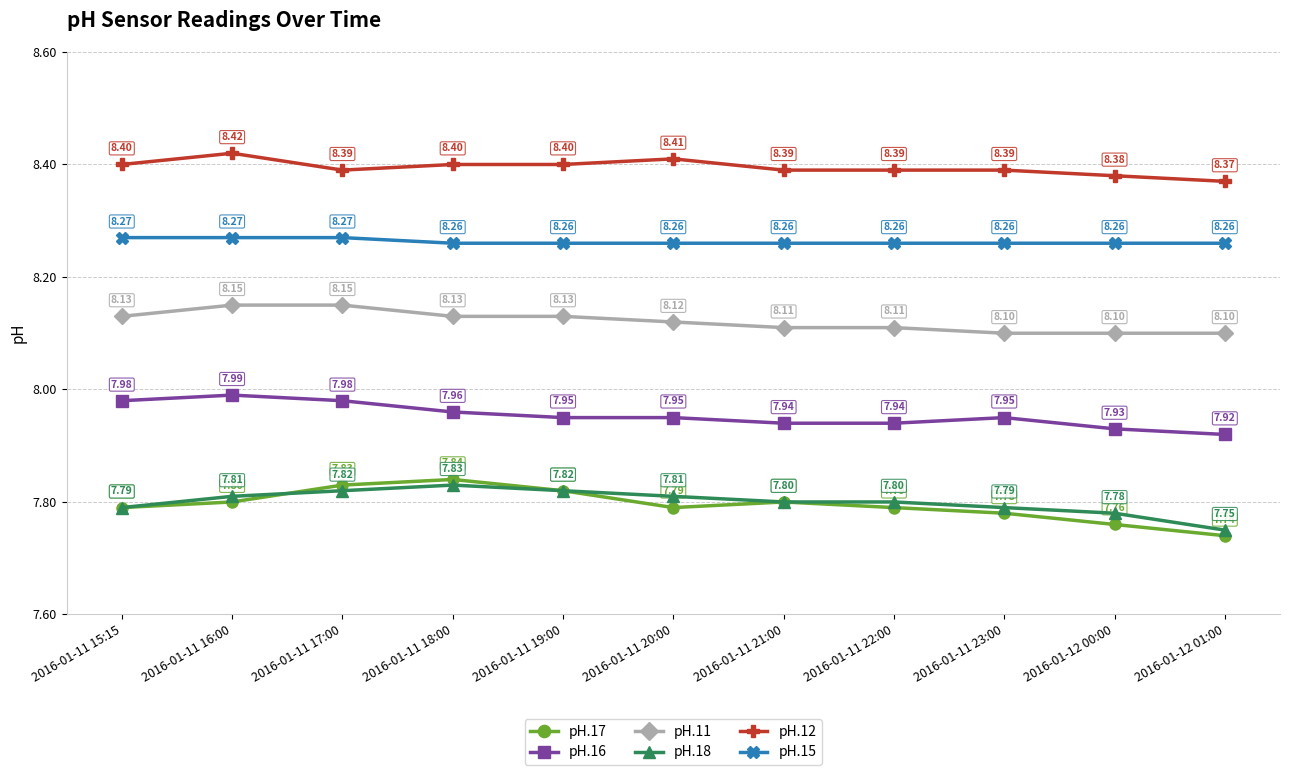

Which series changed the most between 2016-01-11 16:00 and 2016-01-11 22:00?

pH.16